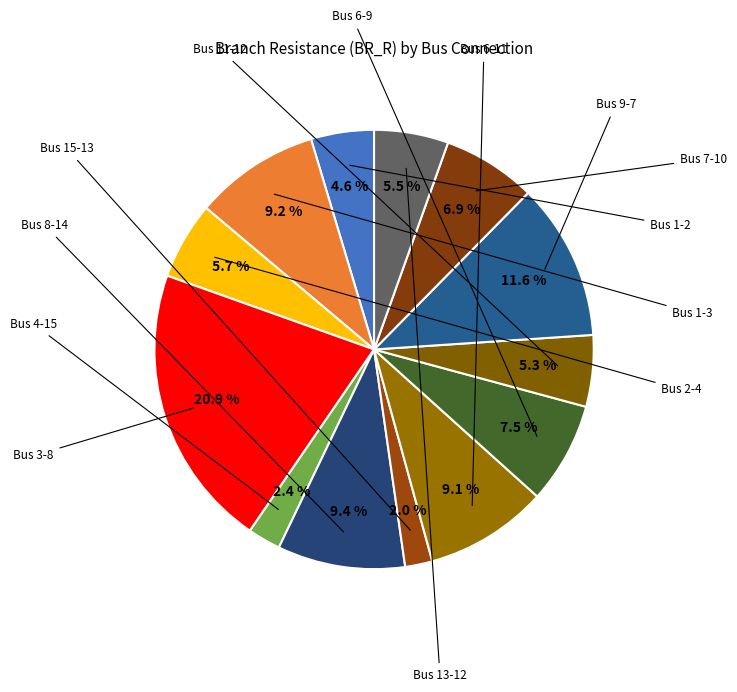

Count the number of slices in the pie.

13